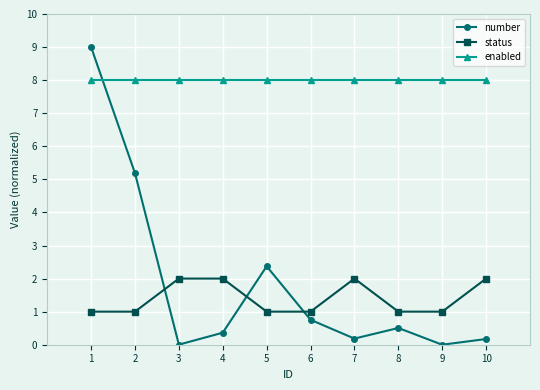

Is it true that number equals 0.8 at 6?

True